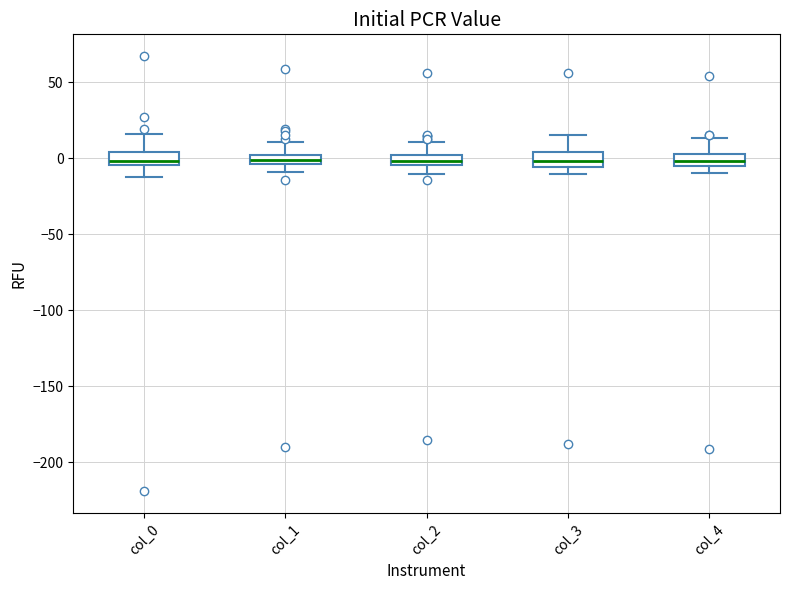

Where does the median line of the box for col_4 sit on the y-axis? The values are not printed on the chart, so give them approximately, as read against the axis.

0